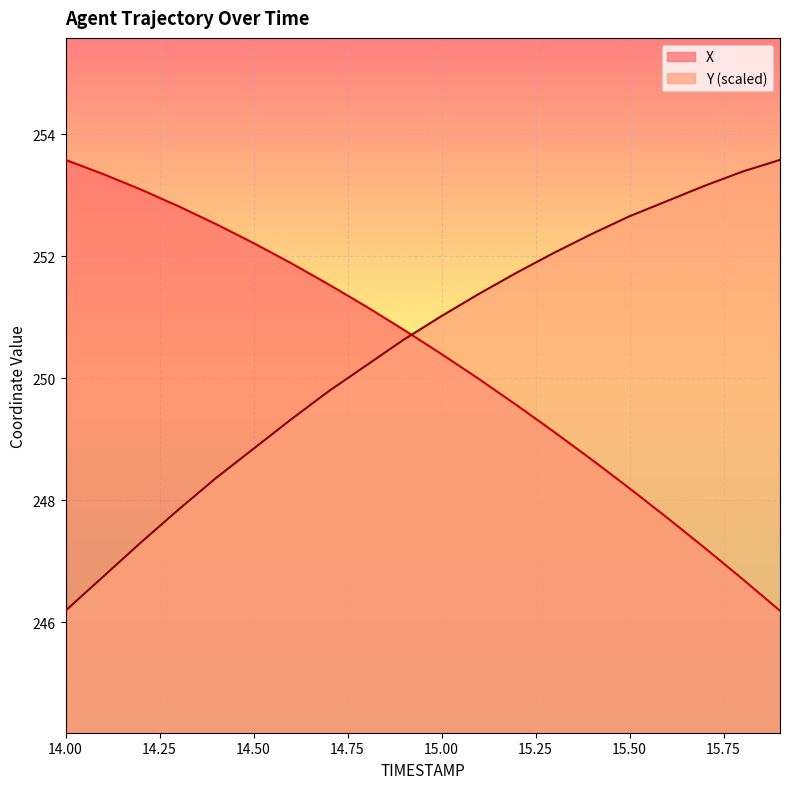

The value of Y at 14.7 is 249.8. True or false?

True